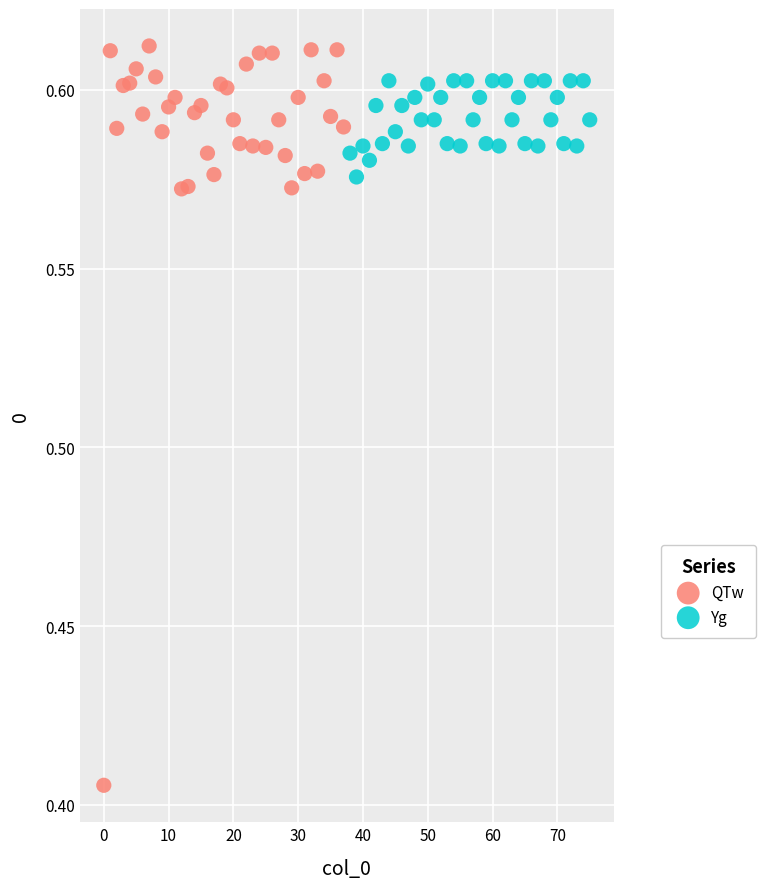

Which series contains the highest Y value?

QTw